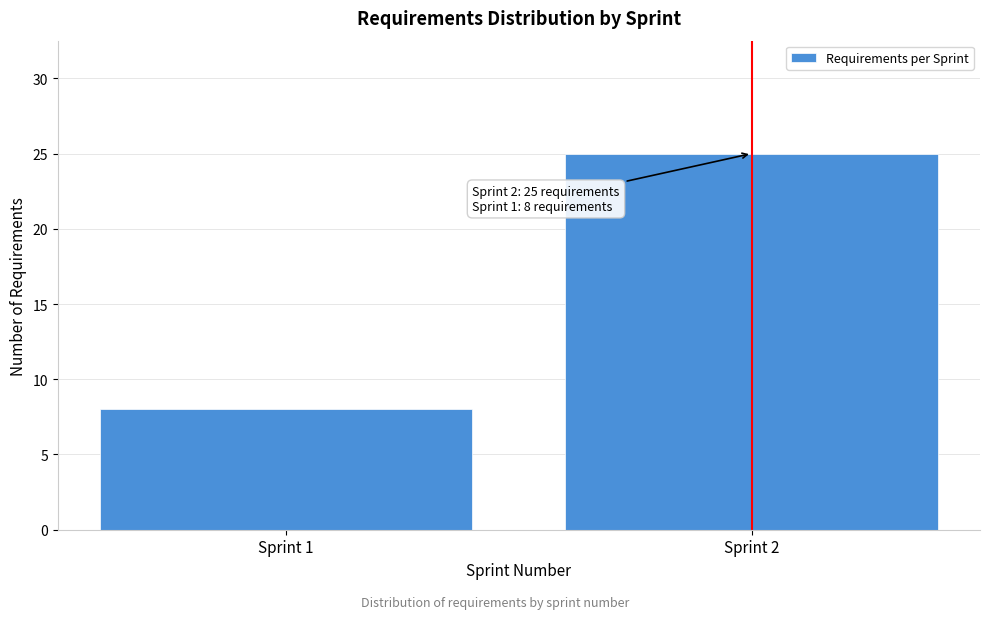

Reading left to right, extract all data points from this chart.

8	25